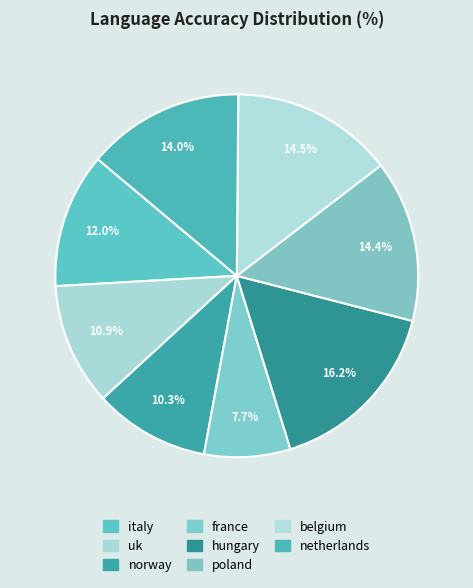

How many slices are in this pie chart?

8